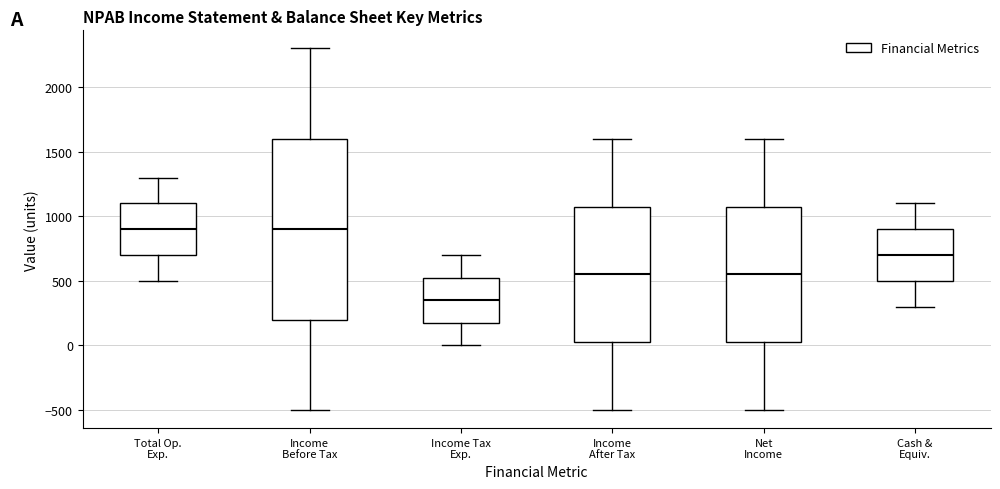

Where does the median line of the box for Income After Tax sit on the y-axis? The values are not printed on the chart, so give them approximately, as read against the axis.

550